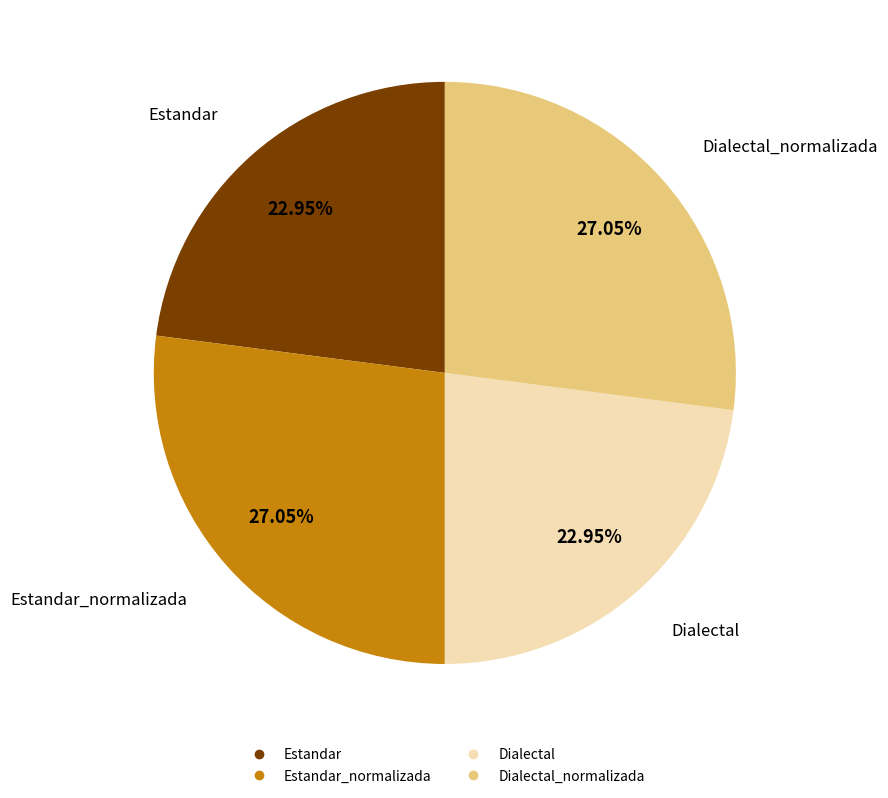

Is there a majority slice in this chart?

No